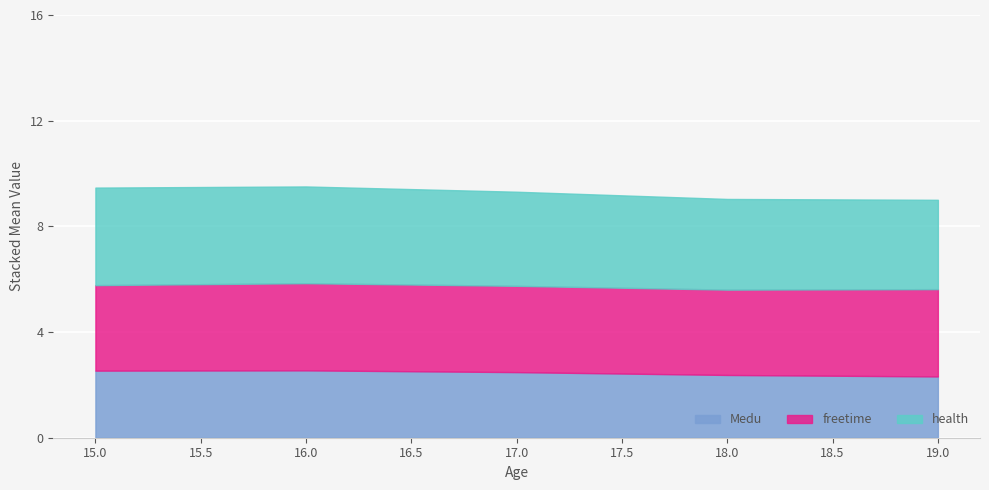

The Medu series shows 0.9 at 19.0. True or false?

False